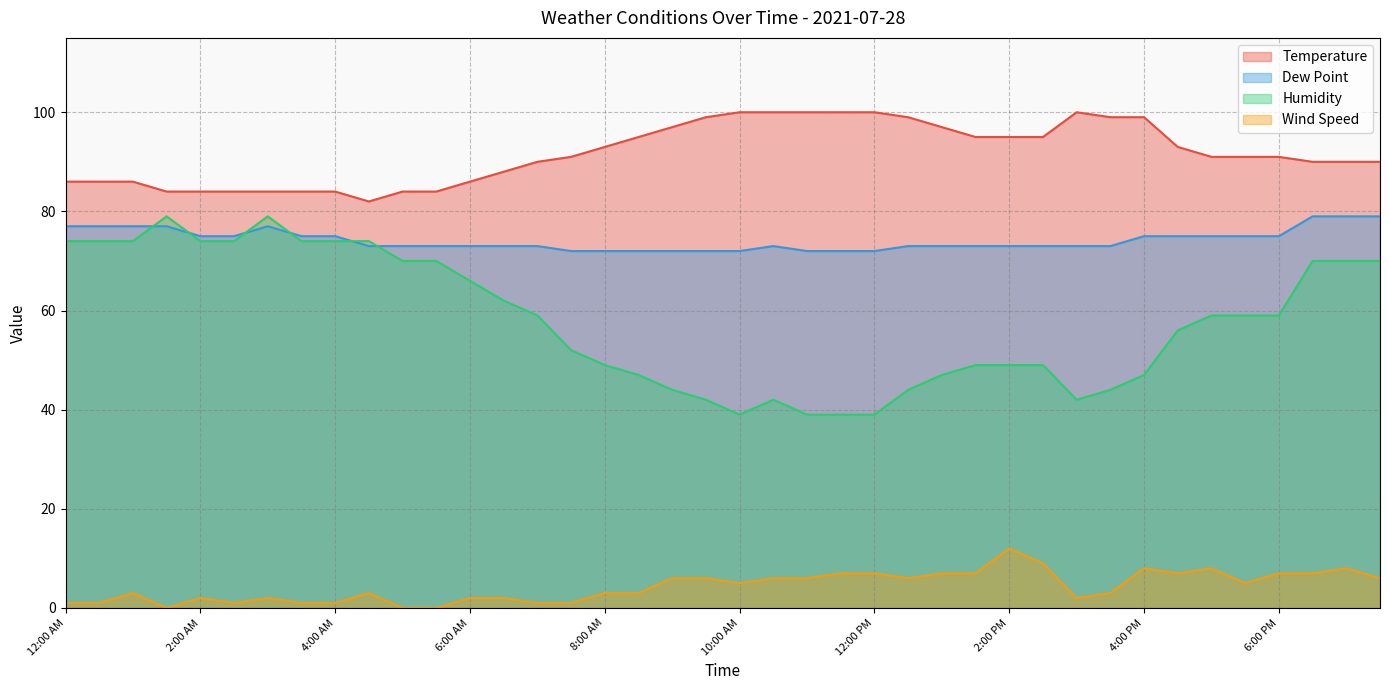

Which series has the largest range (max minus min)?

Humidity